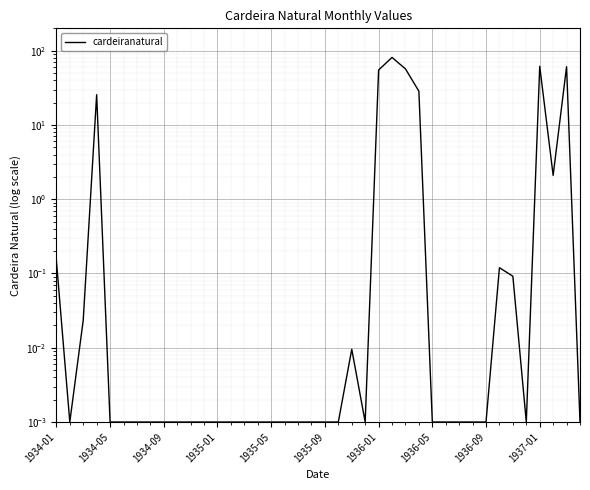

What is the average value?

9.3